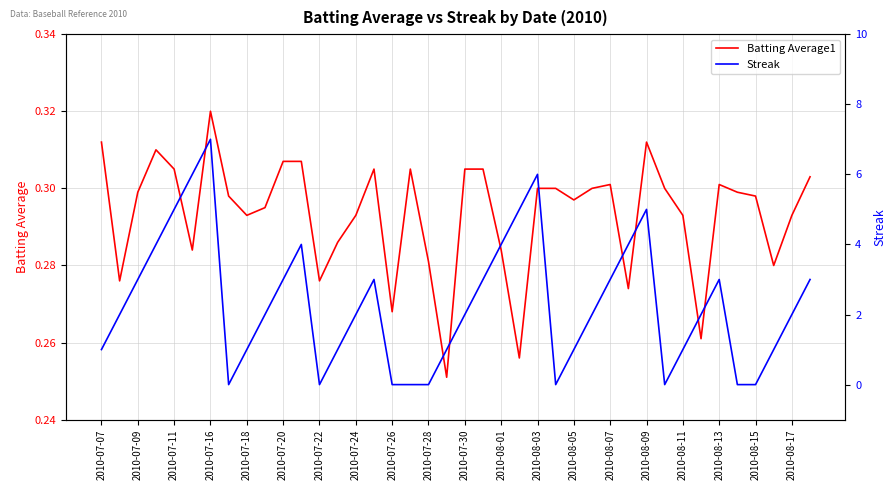

Count the number of categories in the chart.

40